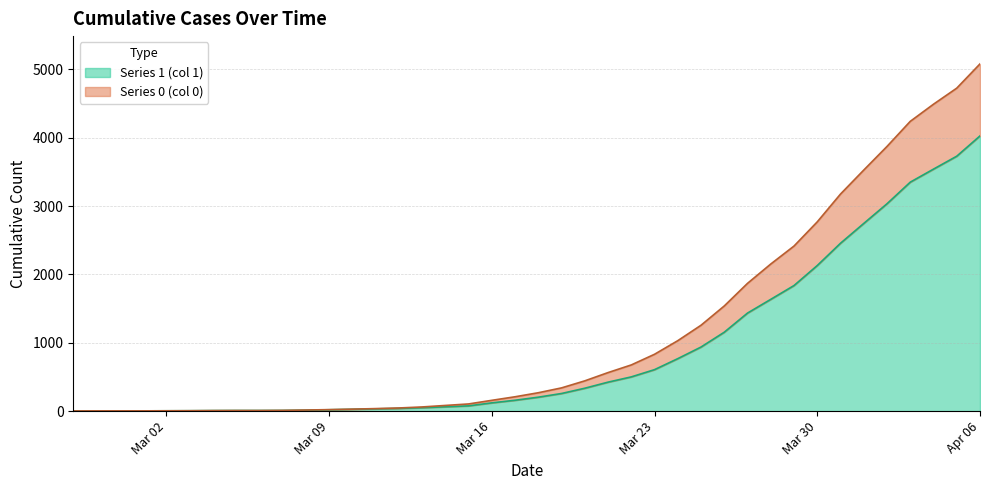

What is the value of the Series 1 (col 1) point at the 22nd from the left?

258